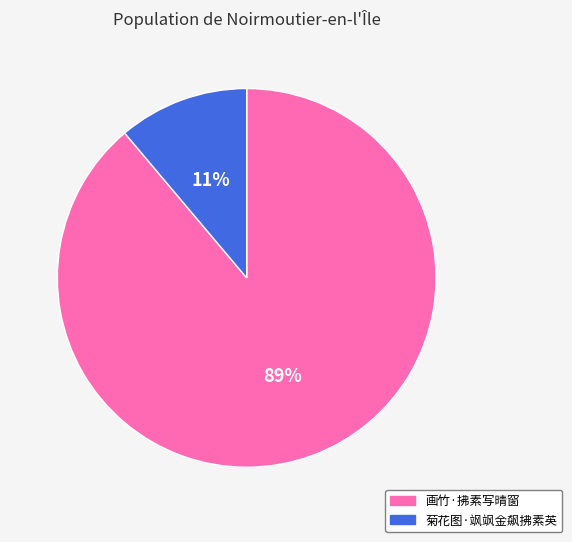

What percentage is the 画竹·拂素写晴窗 slice, to the nearest percent?

89%